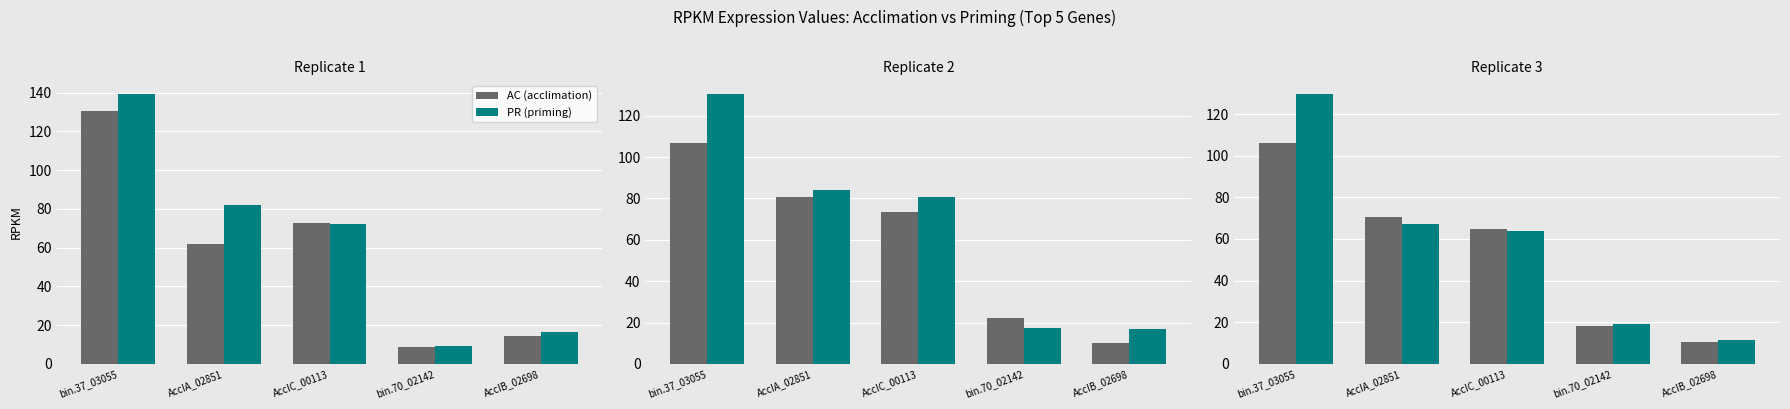

What is the value of the PR (priming) bar at the 2nd from the left?

67.2